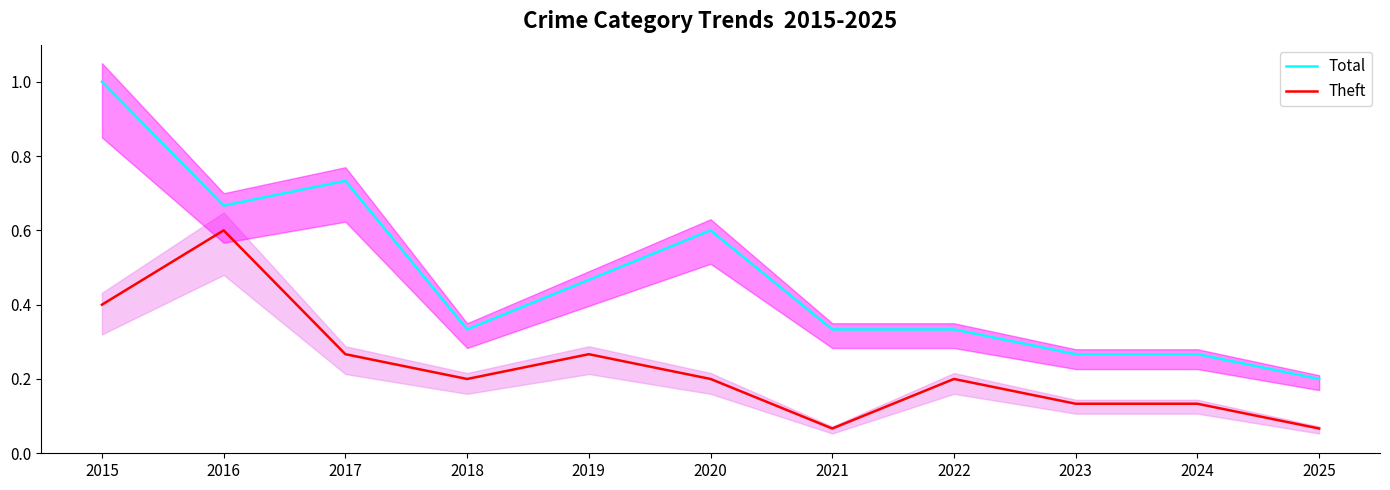

Which series has the widest spread of values?

Total